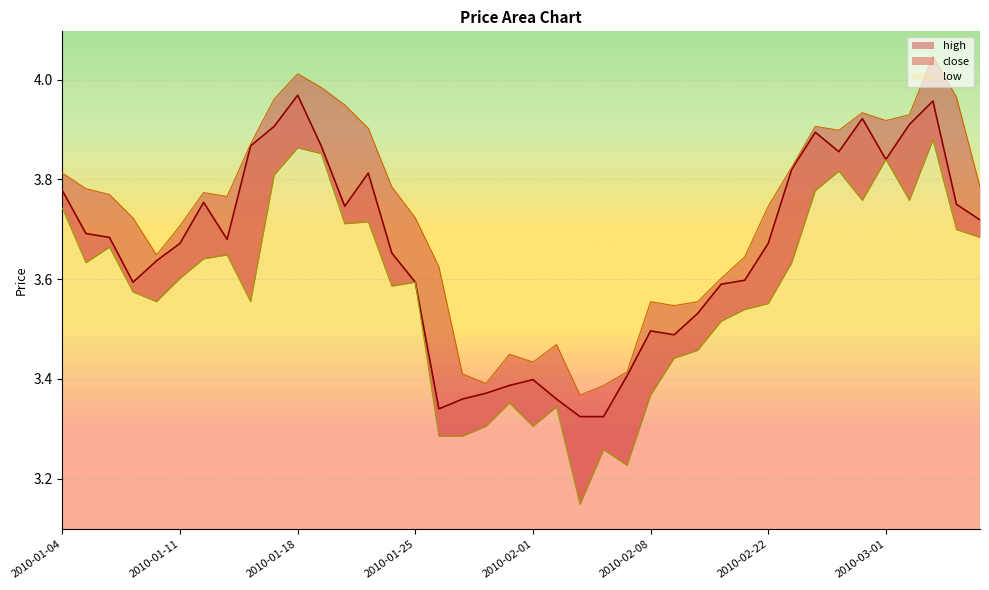

How many lines are shown in the chart?

3